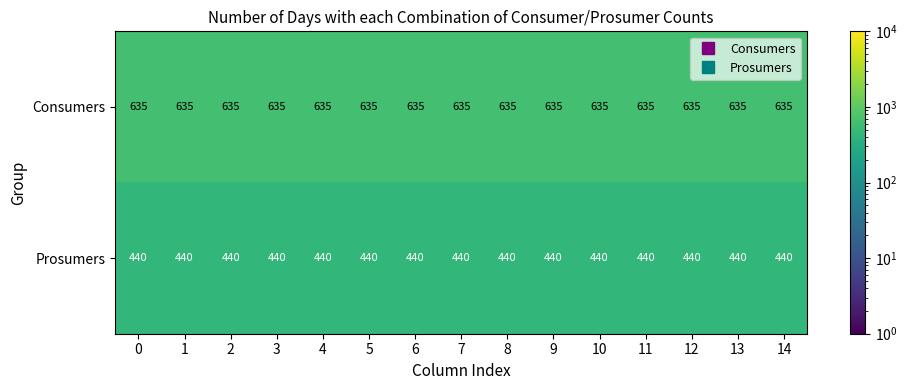

What is the highest value of the Prosumers series?

440